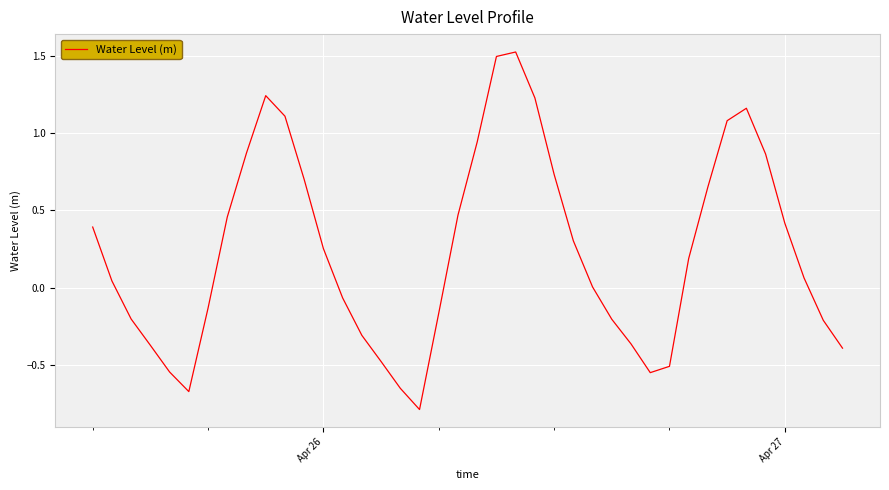

What is the minimum value shown in the chart?

-0.8